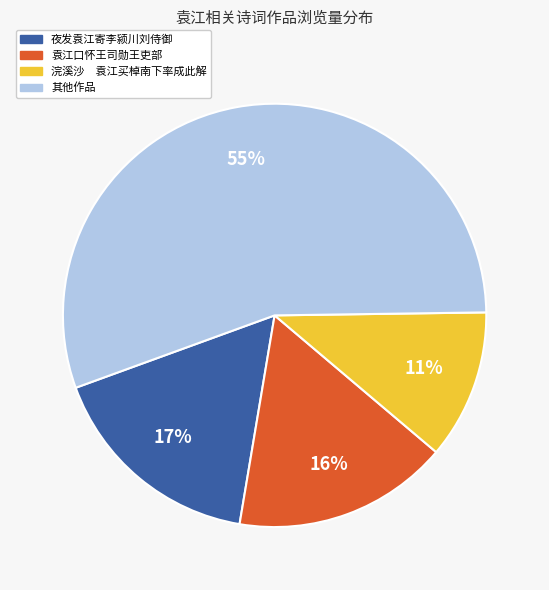

How many slices are in this pie chart?

4